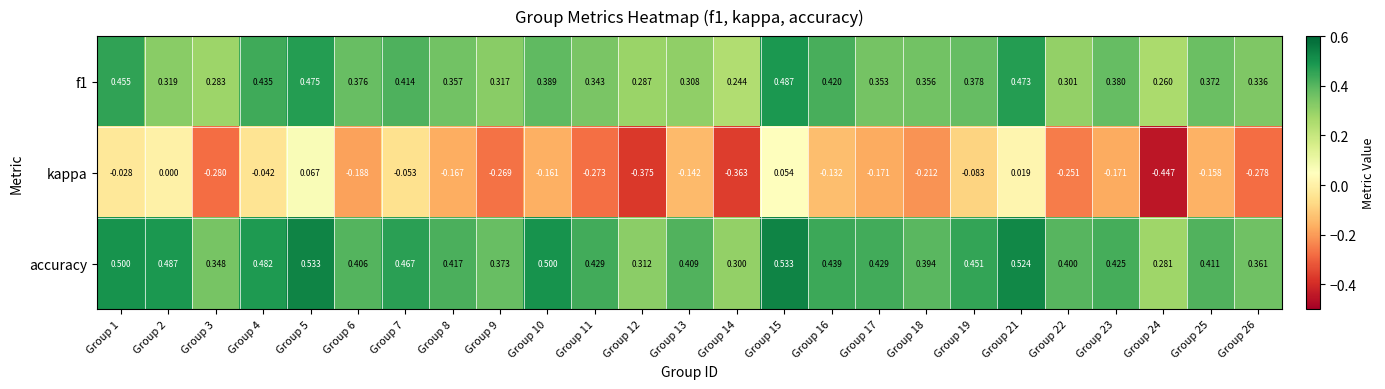

Between Group 10 and Group 17, which series saw the biggest shift?

accuracy